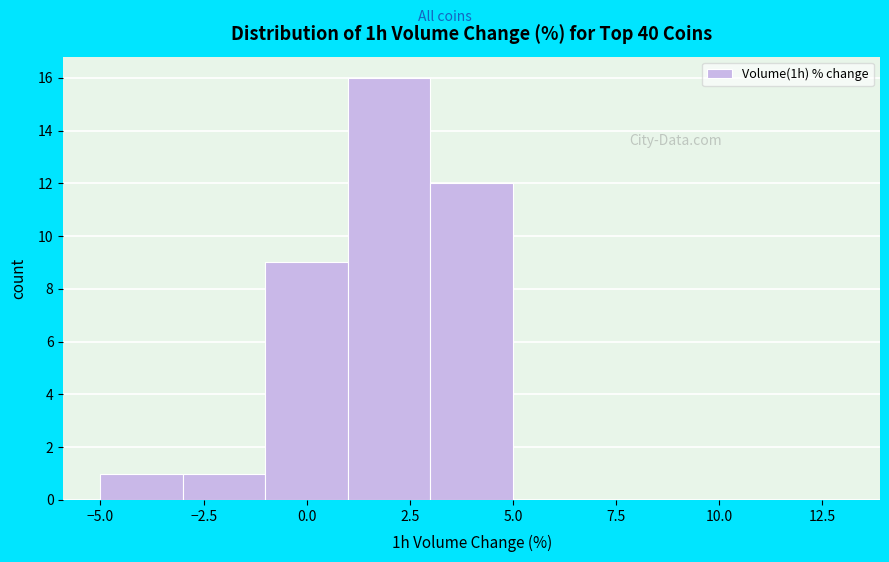

Which range on the x-axis has the tallest bar?

1 to 3